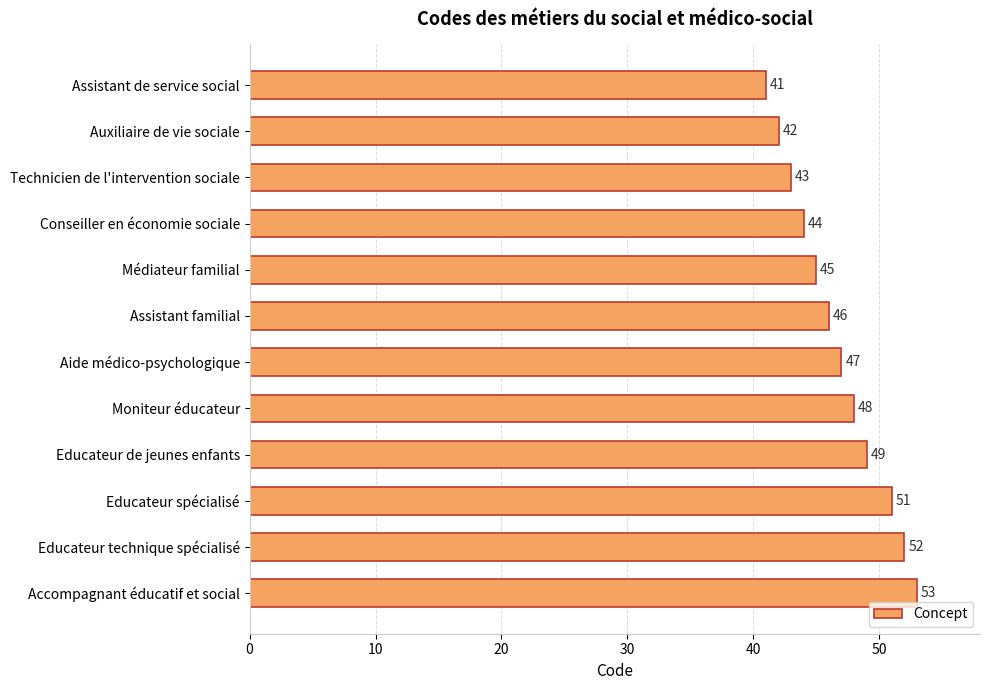

How many data points are less than 47?

6